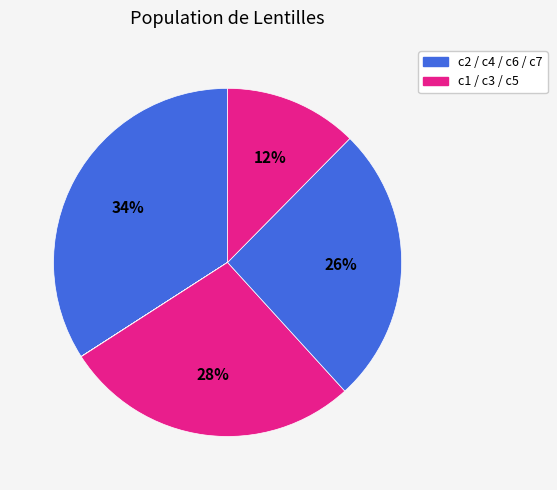

Is there any slice that represents more than half of the pie?

No